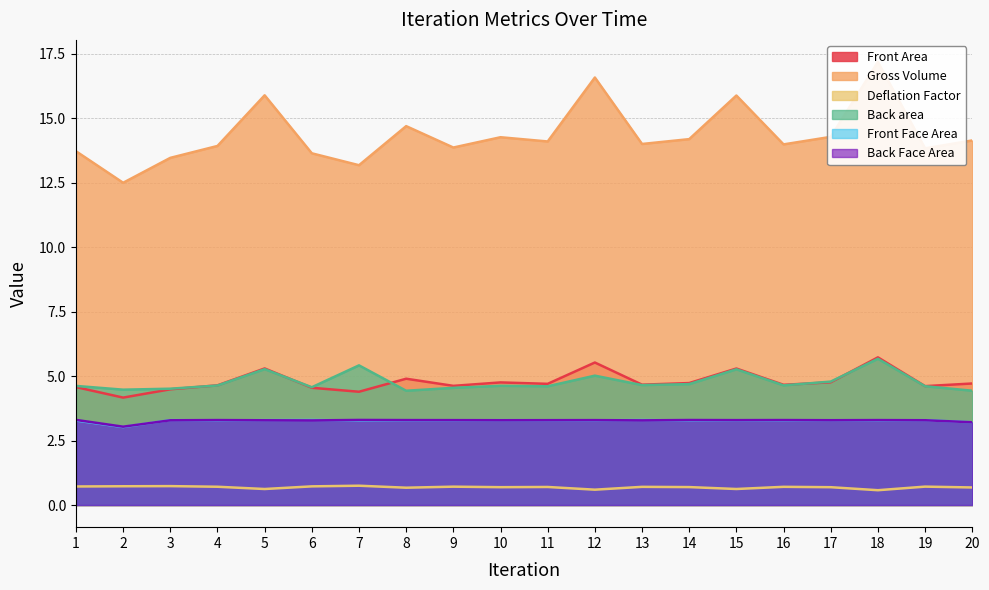

Is it true that Front Face Area equals 3.3 at 8?

True